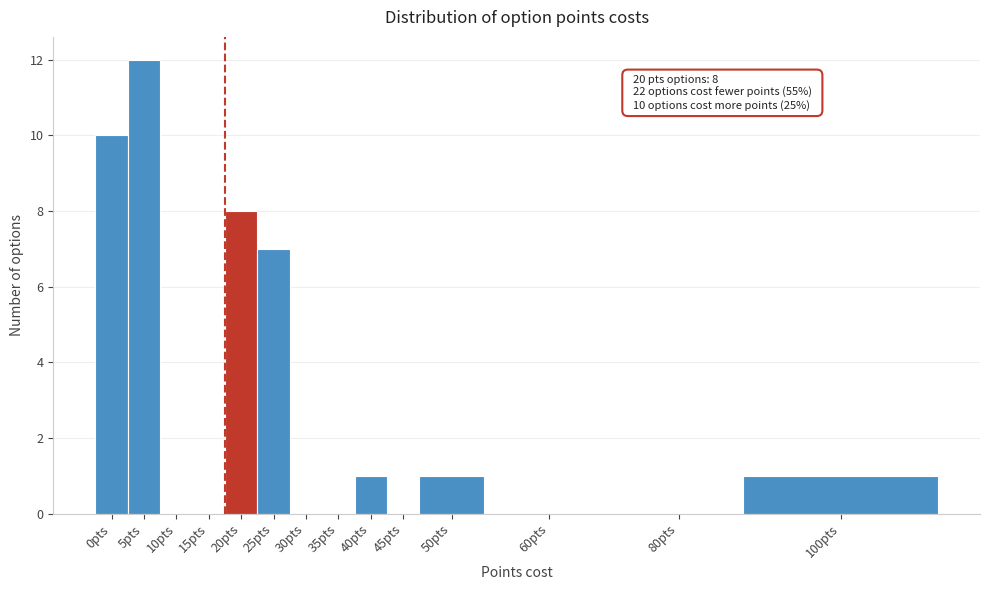

Reading left to right, what are all the values shown in this chart?

0pts=10	5pts=12	10pts=0	15pts=0	20pts=8	25pts=7	30pts=0	35pts=0	40pts=1	45pts=0	50pts=1	60pts=0	80pts=0	100pts=1